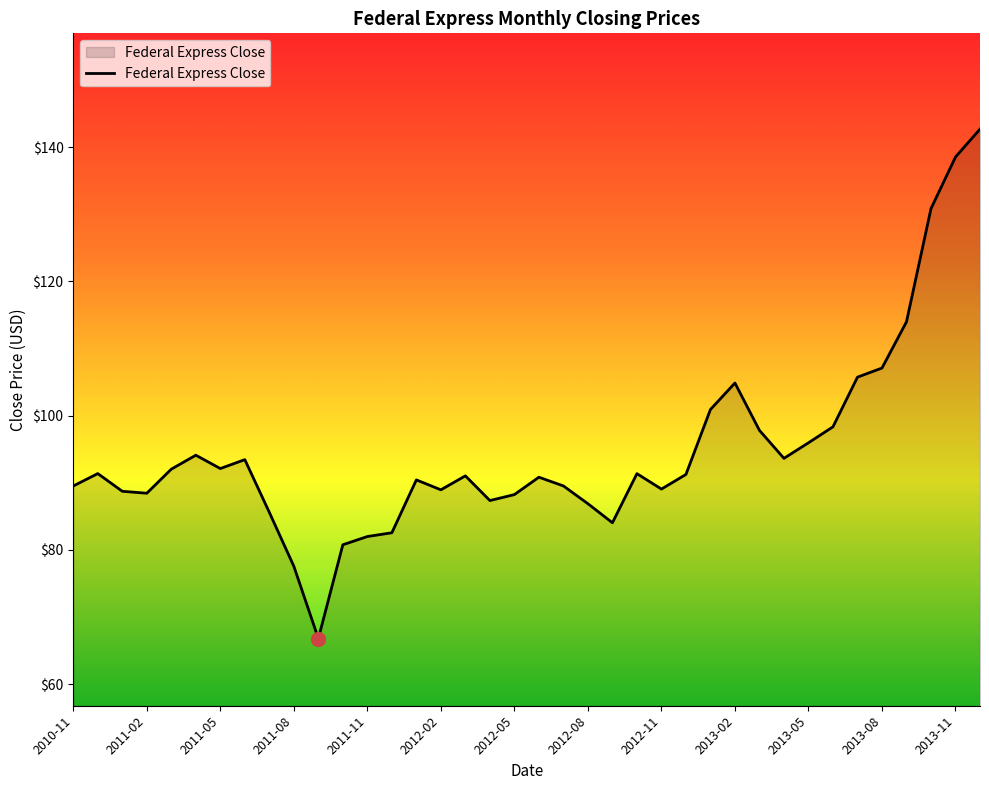

How many series are shown in this chart?

1